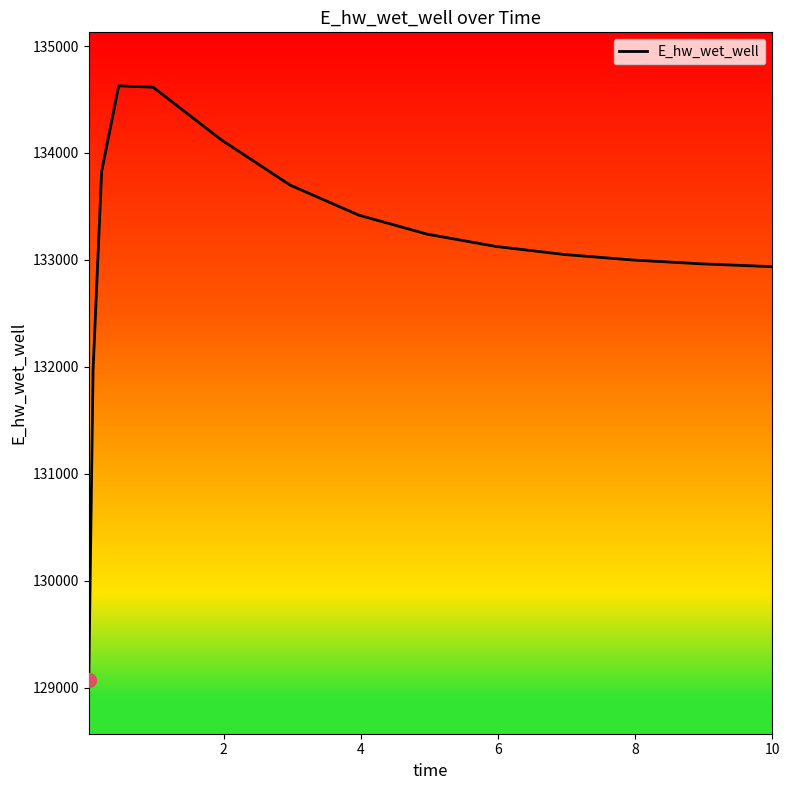

What is the minimum value shown in the chart?

129070.3